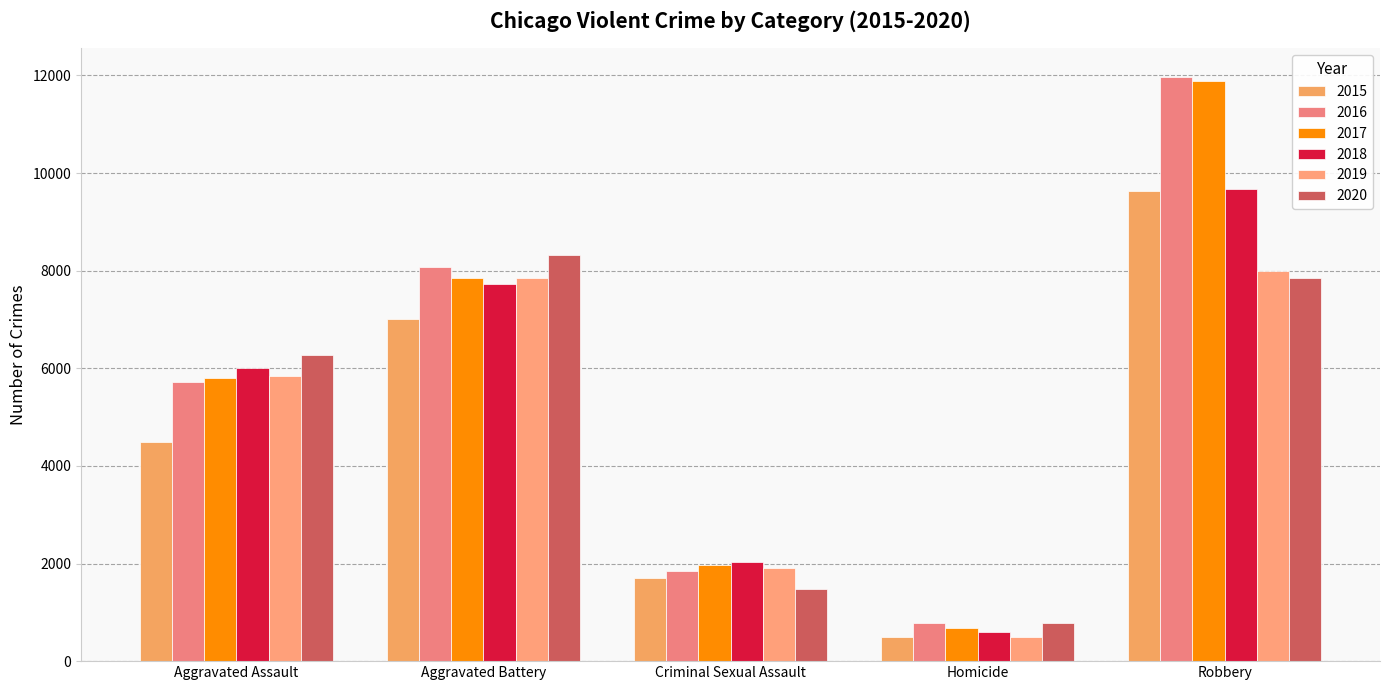

What is the sum of all 2015 values?

23329